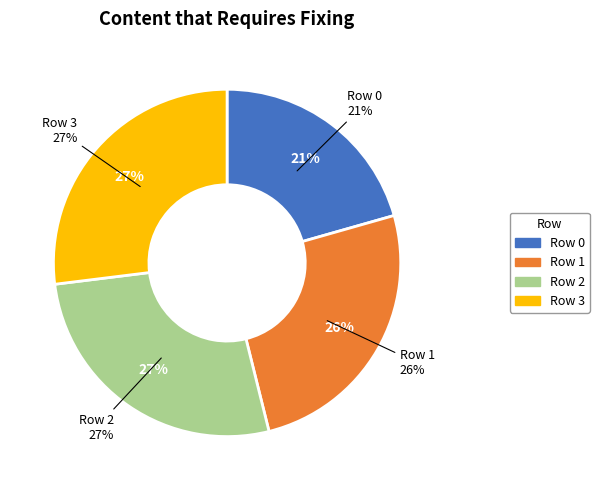

Between Row 1 and Row 0, which is larger?

Row 1